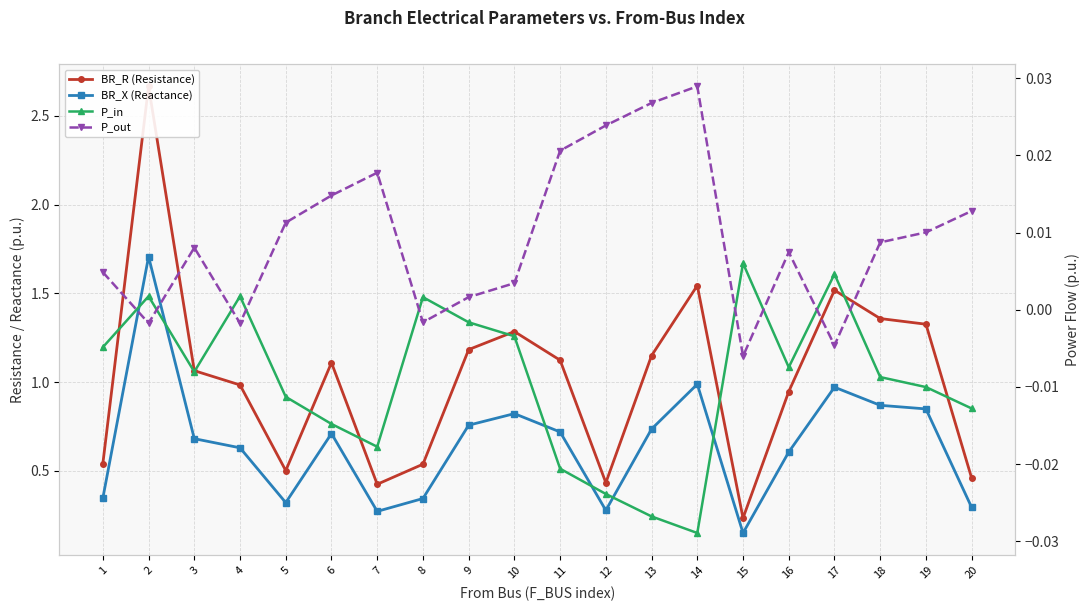

Read the BR_R (Resistance) value at 20.

0.5